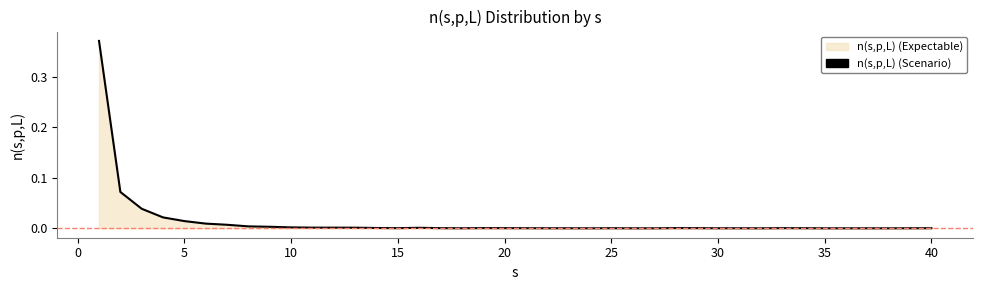

Does the chart have visible grid lines?

No